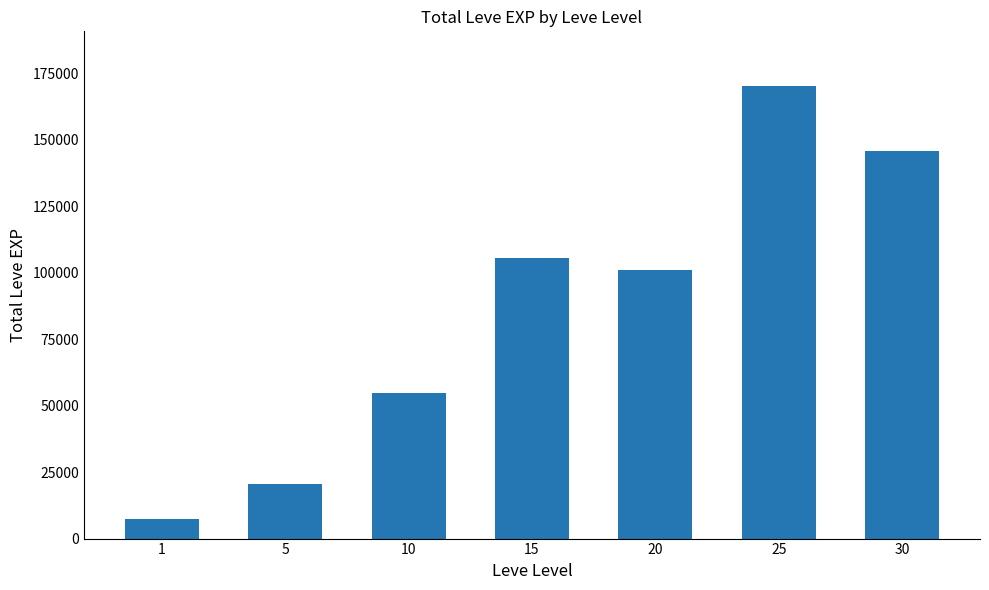

Reading left to right, list all the values displayed in this chart.

1=7280	5=20430	10=54640	15=105380	20=101190	25=170360	30=145970